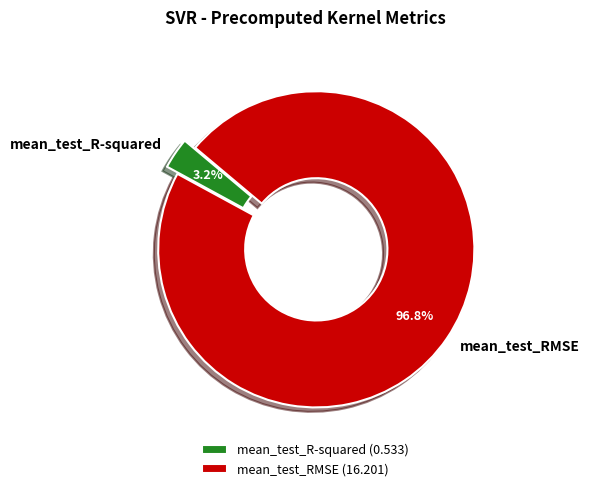

Rank the categories by value from lowest to highest.

mean_test_R-squared, mean_test_RMSE